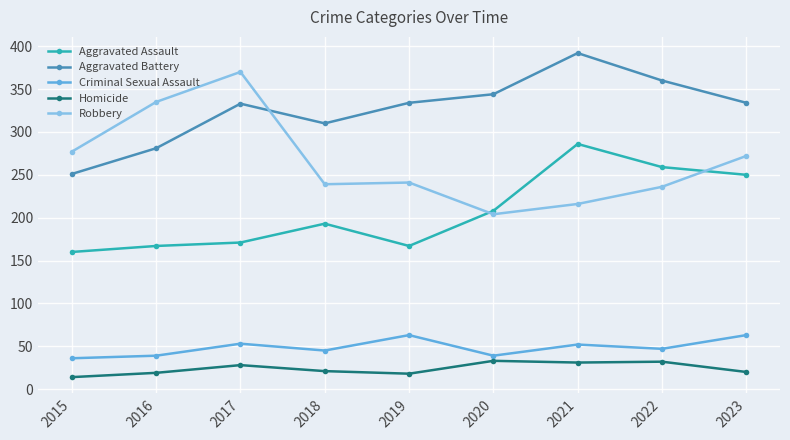

Which category has the highest value in the Aggravated Assault series?

2021